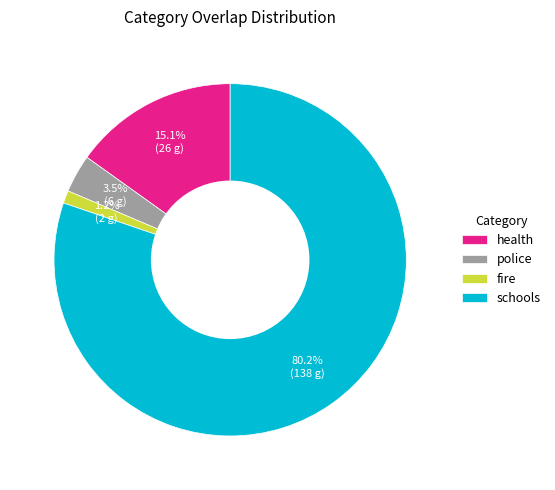

To the nearest percent, what portion does fire represent?

1%